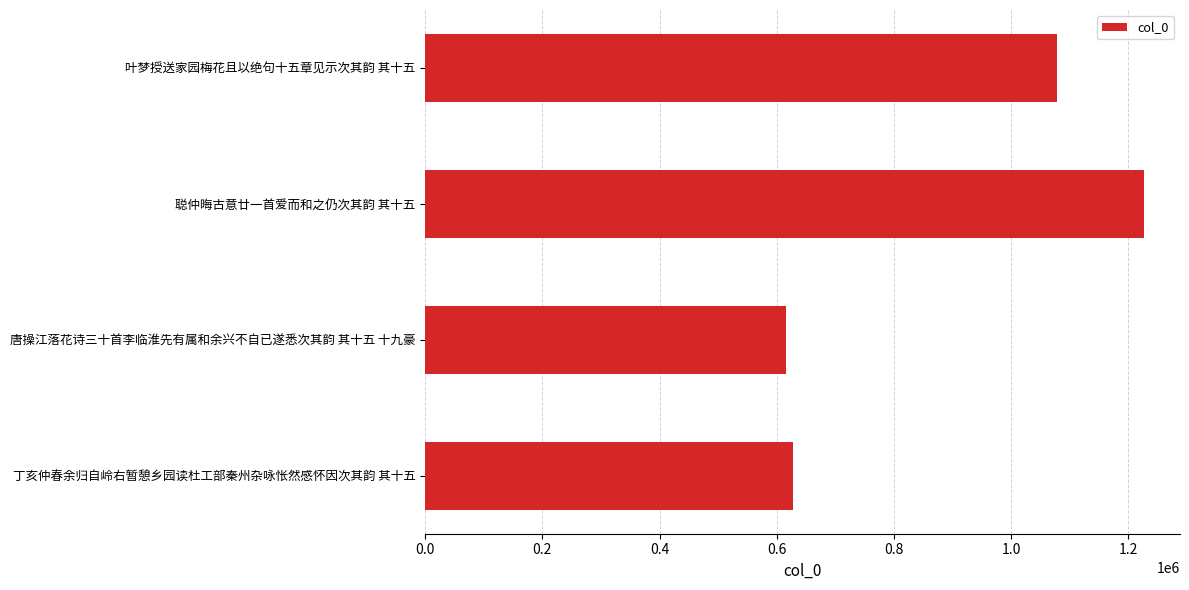

Are the bars grouped side by side (vs. stacked)?

No